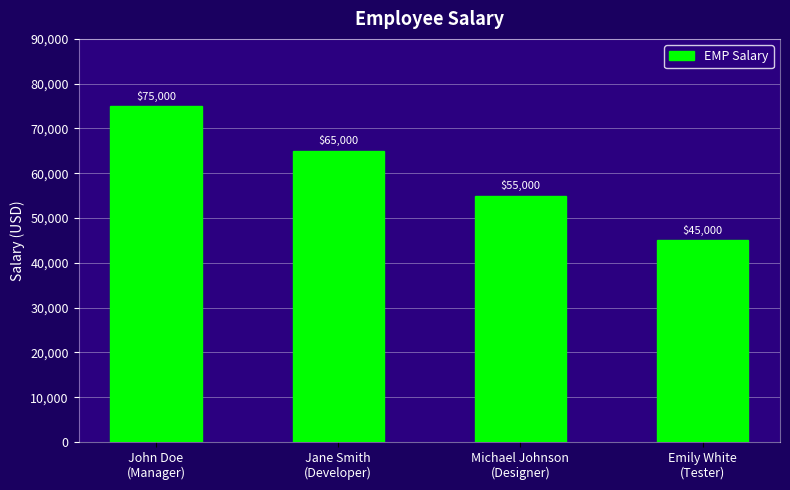

Rank the categories by value from highest to lowest.

John Doe
(Manager), Jane Smith
(Developer), Michael Johnson
(Designer), Emily White
(Tester)